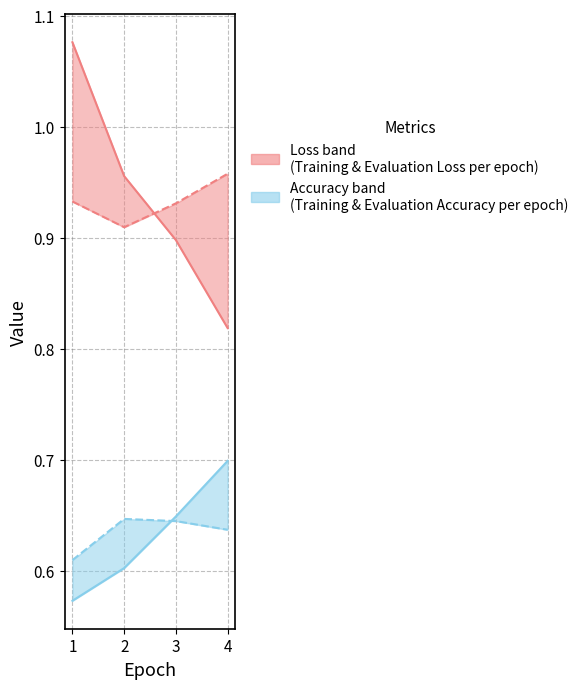

Between 1 and 4, which series saw the biggest shift?

Training Loss